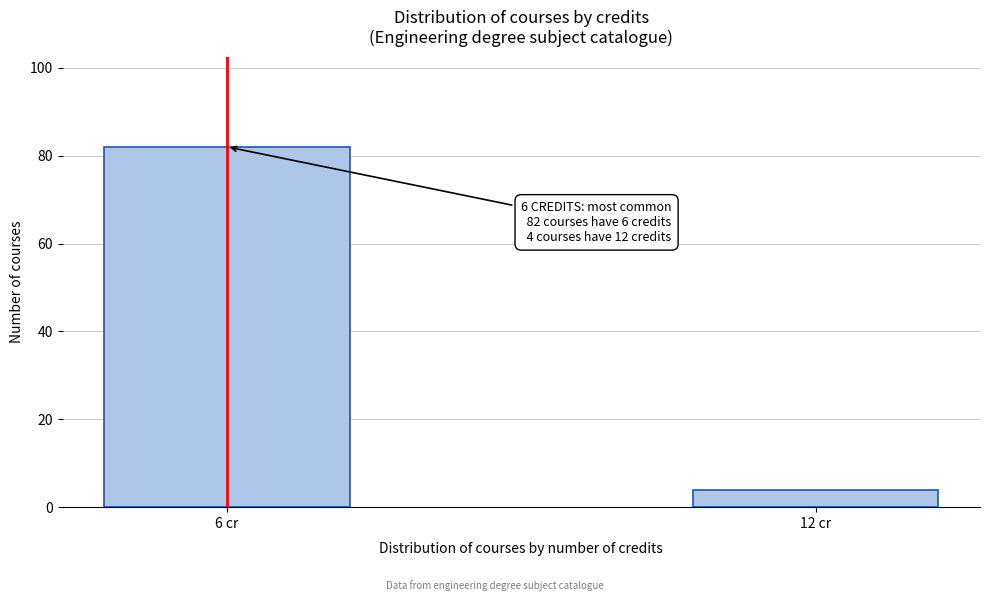

Reading right to left, extract all data points from this chart.

4	82